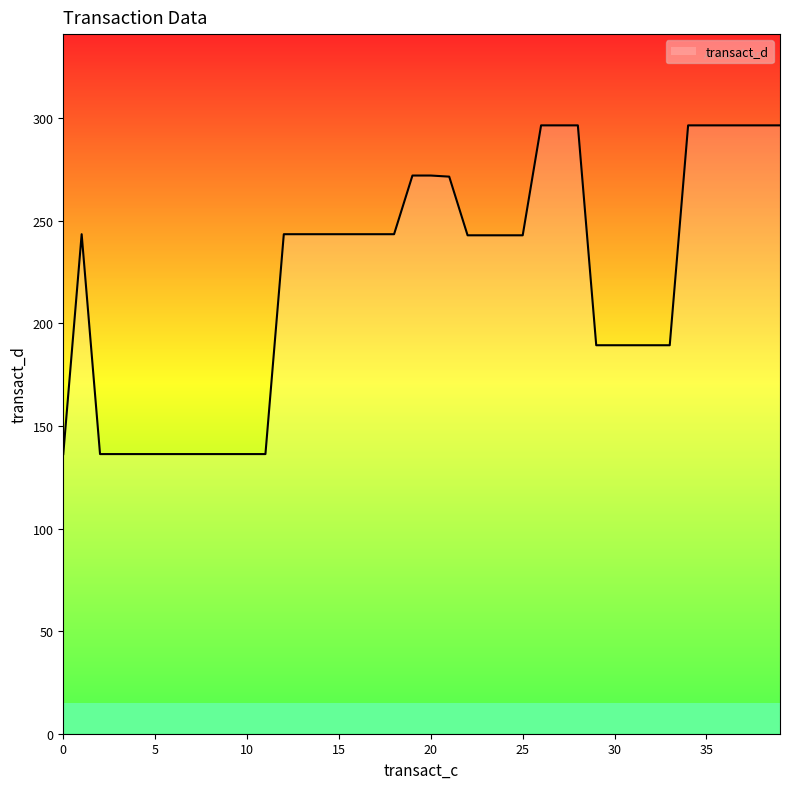

What is the maximum value shown in the chart?

296.4